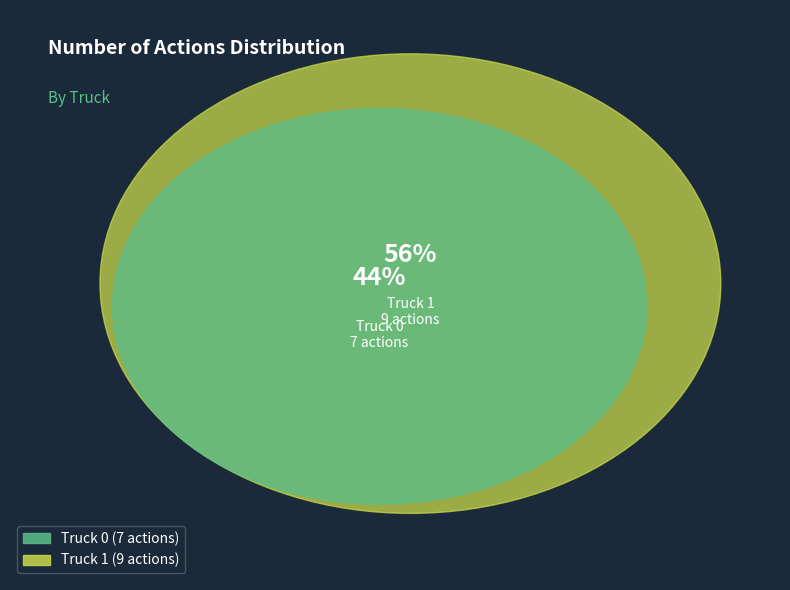

To the nearest percent, what is the difference between the largest and smallest slice percentages?

12%